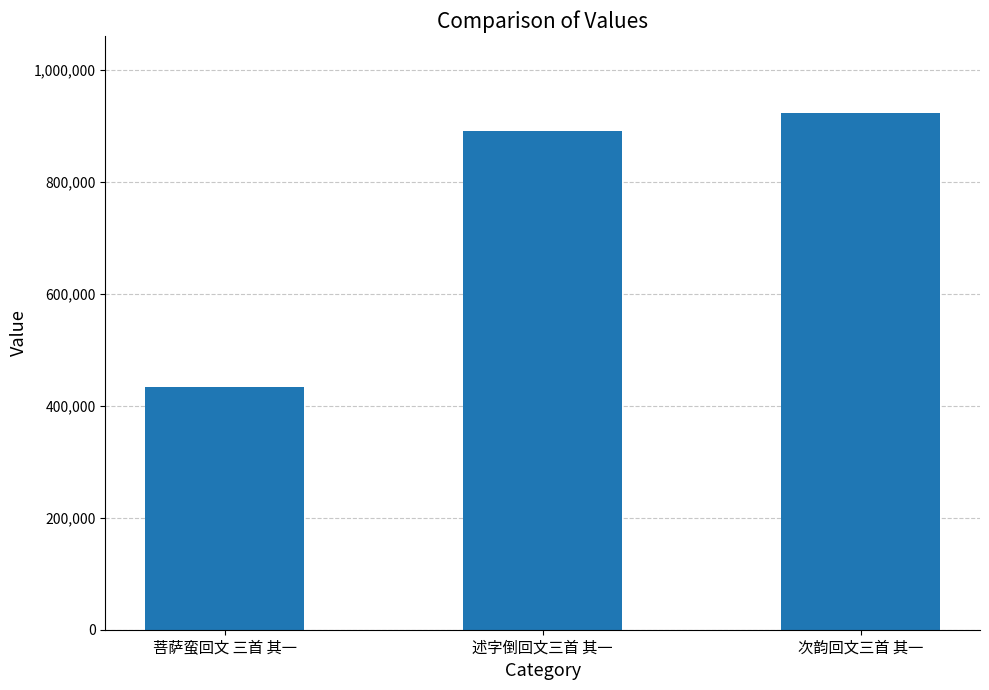

List the labels in order of value, smallest first.

菩萨蛮回文 三首 其一, 述字倒回文三首 其一, 次韵回文三首 其一